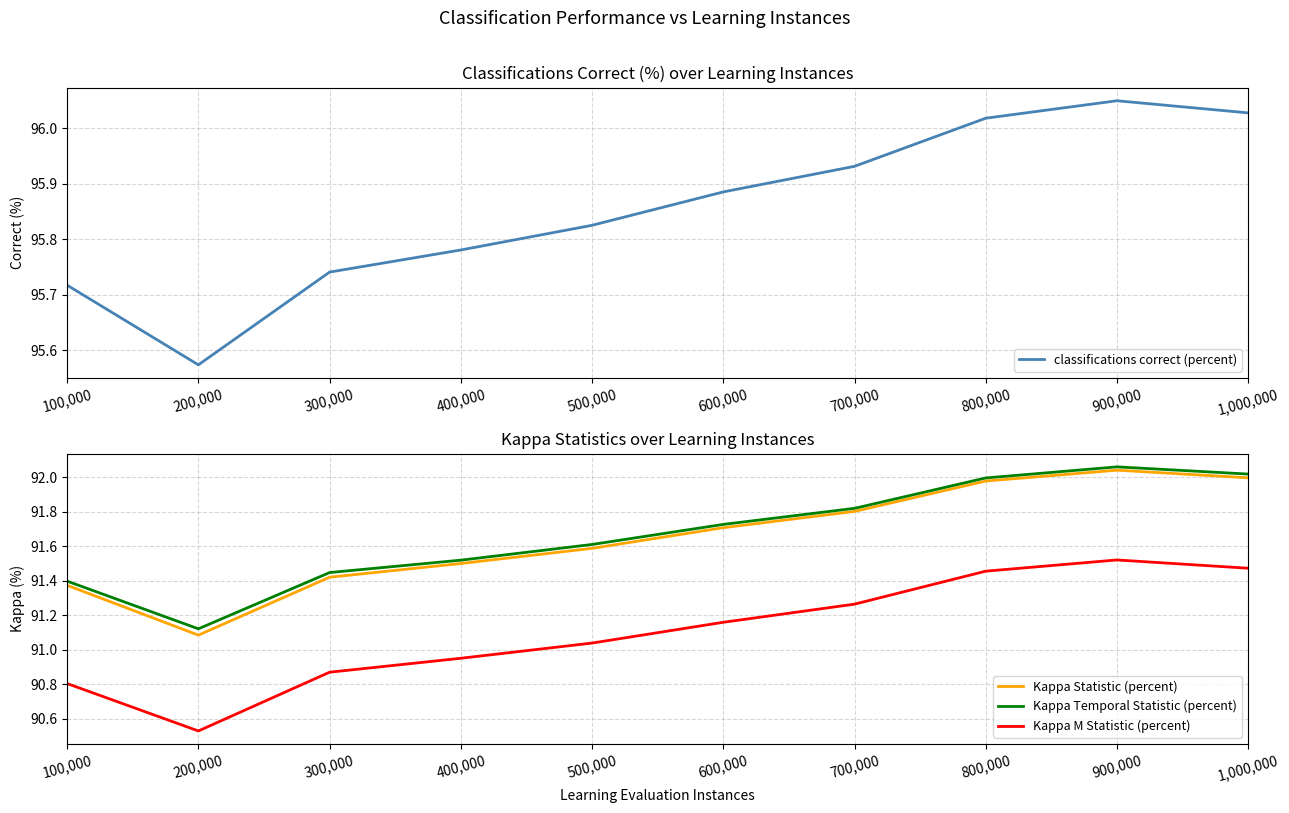

What are all the series names shown in the legend?

classifications correct (percent), Kappa Statistic (percent), Kappa Temporal Statistic (percent), Kappa M Statistic (percent)